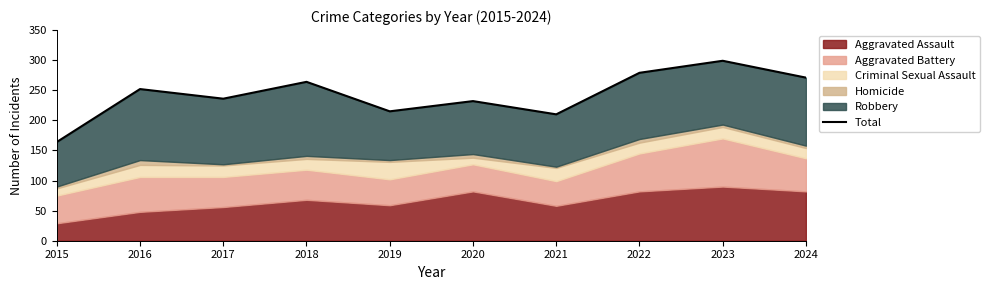

Is it true that the value at 2020 is 232?

True